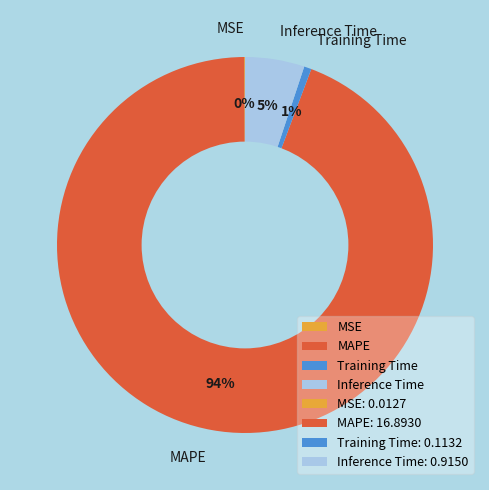

Between MAPE and Training Time, which is larger?

MAPE